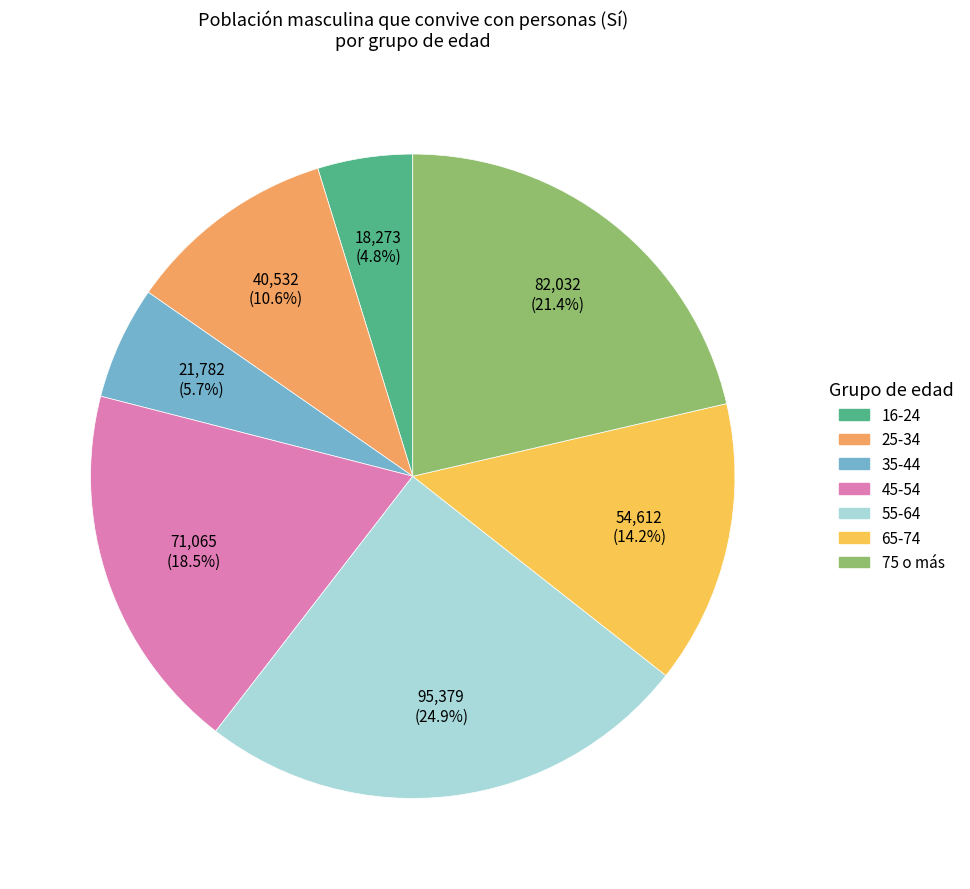

Is there any slice that represents more than half of the pie?

No